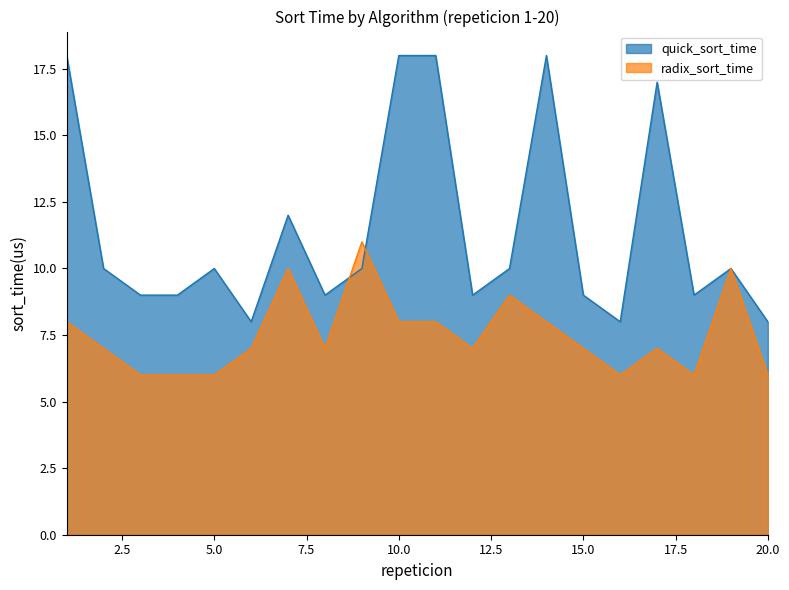

Reading left to right, transcribe all the data shown in this chart.

quick_sort_time: 18	10	9	9	10	8	12	9	10	18	18	9	10	18	9	8	17	9	10	8
radix_sort_time: 8	7	6	6	6	7	10	7	11	8	8	7	9	8	7	6	7	6	10	6